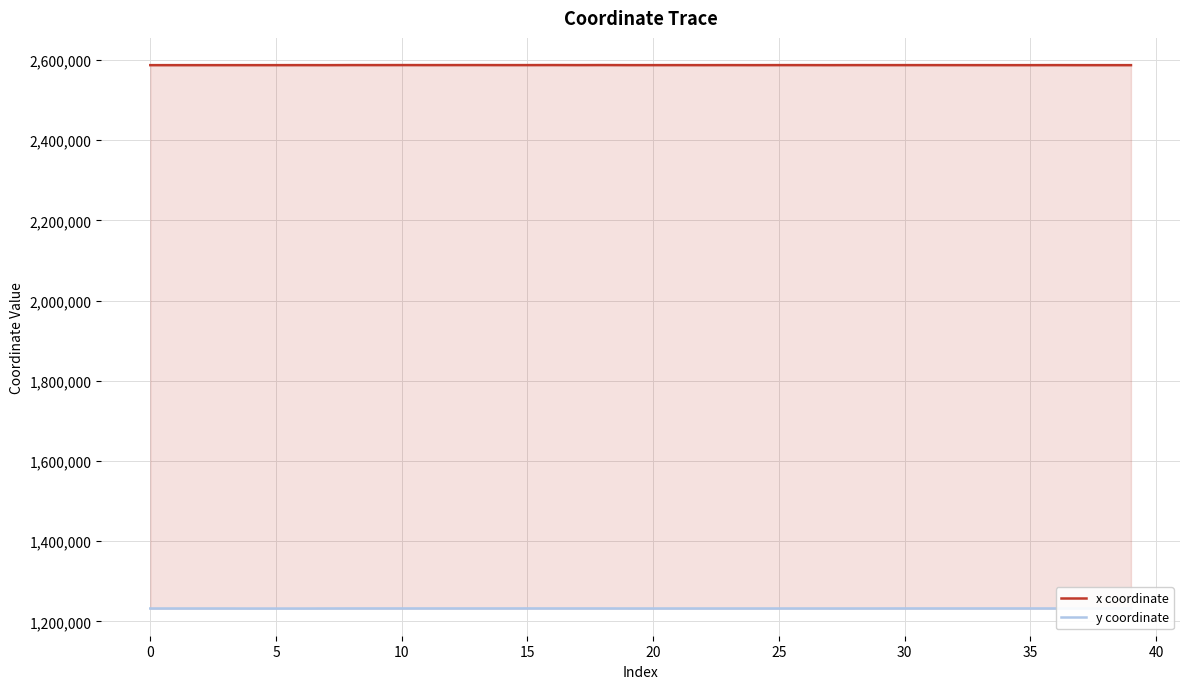

List the series in order of their peak value, highest first.

x coordinate, y coordinate